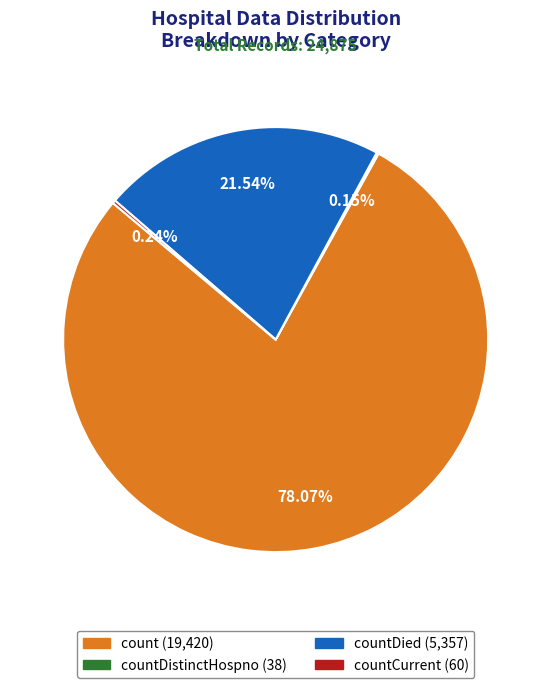

Does any single category account for the majority?

Yes